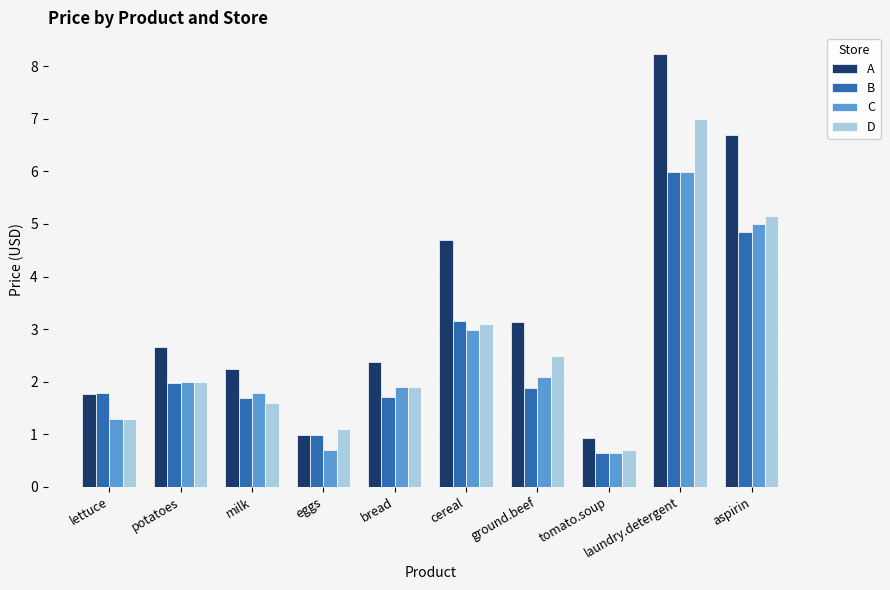

True or false: D has a value of 7.0 at laundry.detergent.

True